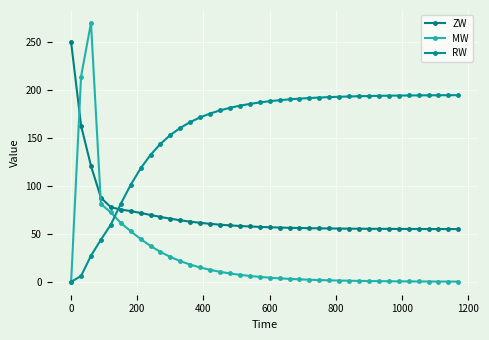

How many distinct data groups are displayed?

3